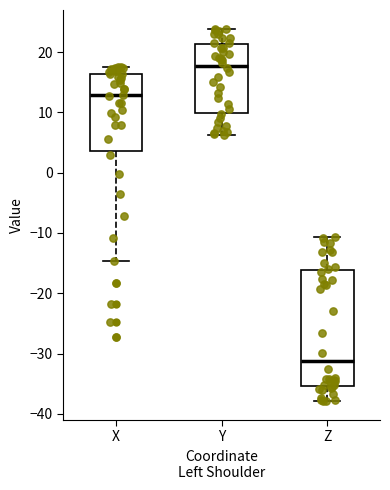

Which box is the tallest, from its lower edge to its upper edge?

Z